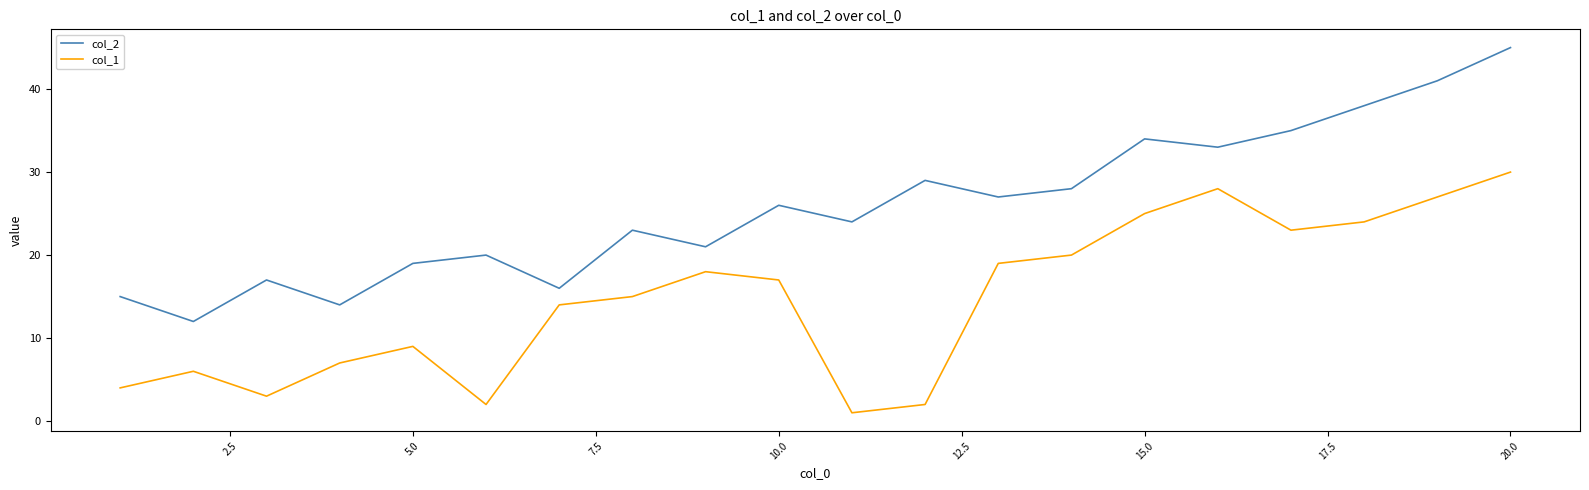

Reading left to right, what are all the values shown in this chart?

col_2: 15	12	17	14	19	20	16	23	21	26	24	29	27	28	34	33	35	38	41	45
col_1: 4	6	3	7	9	2	14	15	18	17	1	2	19	20	25	28	23	24	27	30